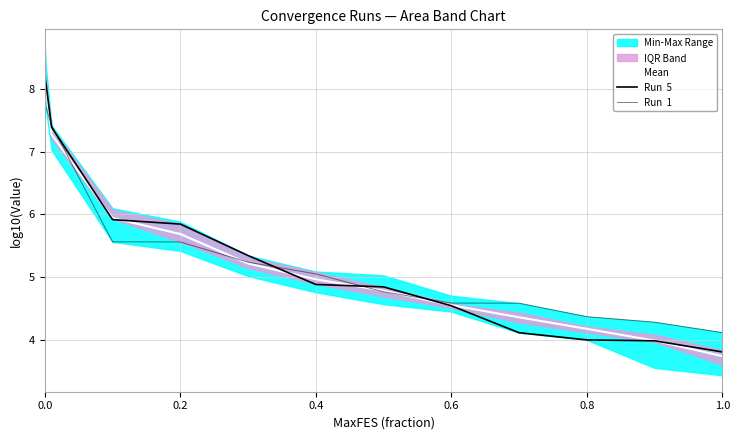

How many data points in Run  5 are above 4?

10